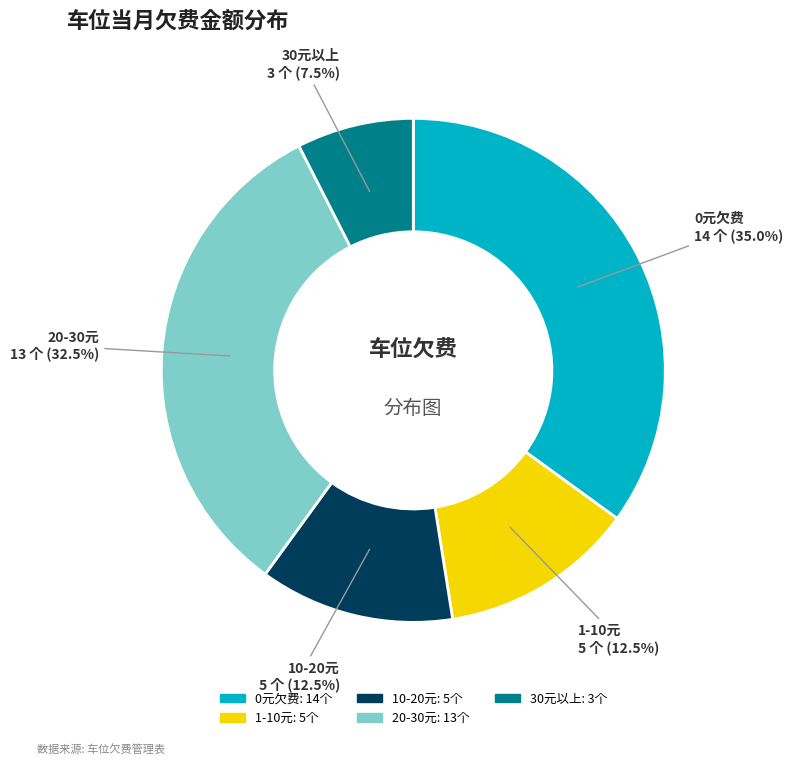

Does any single category account for the majority?

No